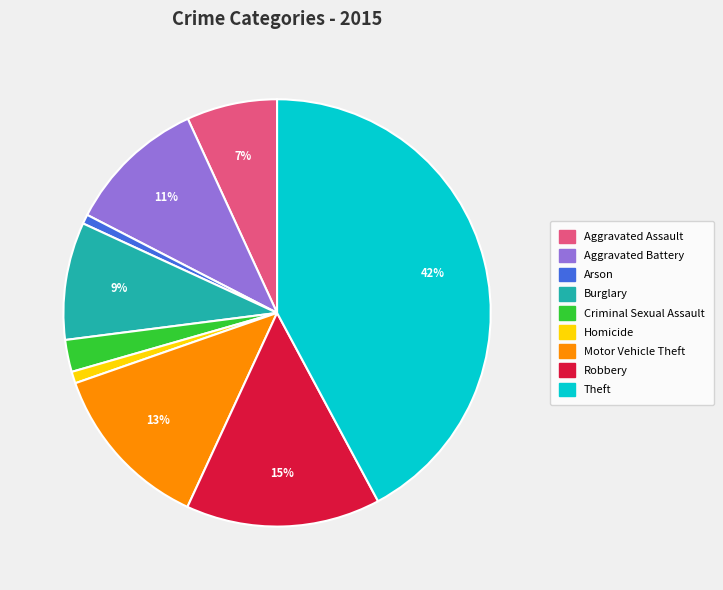

To the nearest percent, what is the difference between the largest and smallest slice percentages?

41%